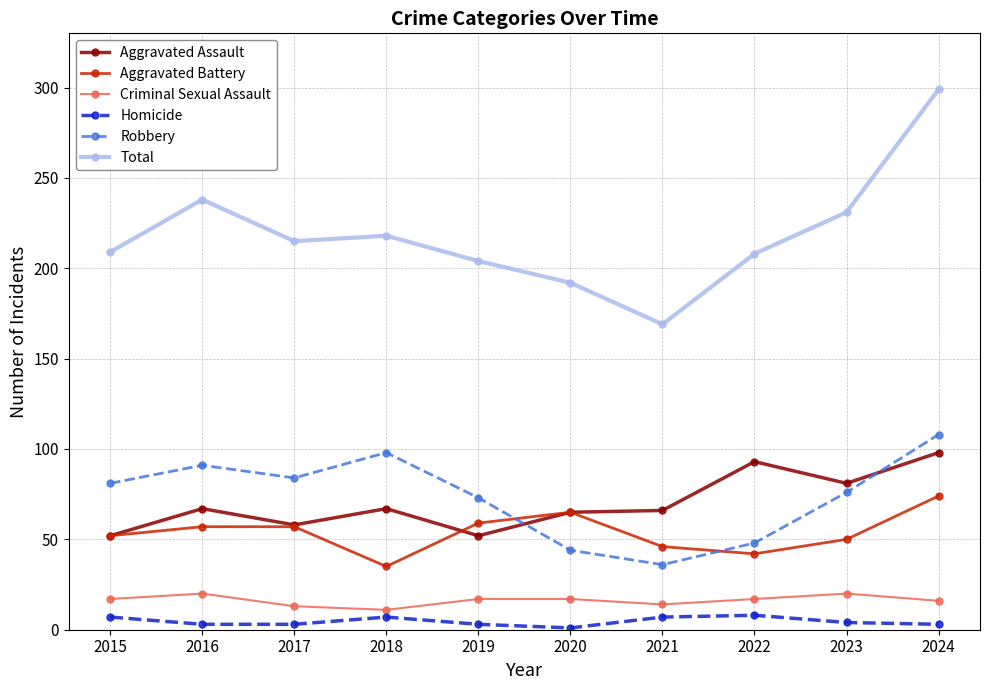

What value does the Robbery series have at 2024, to the nearest 5?

110